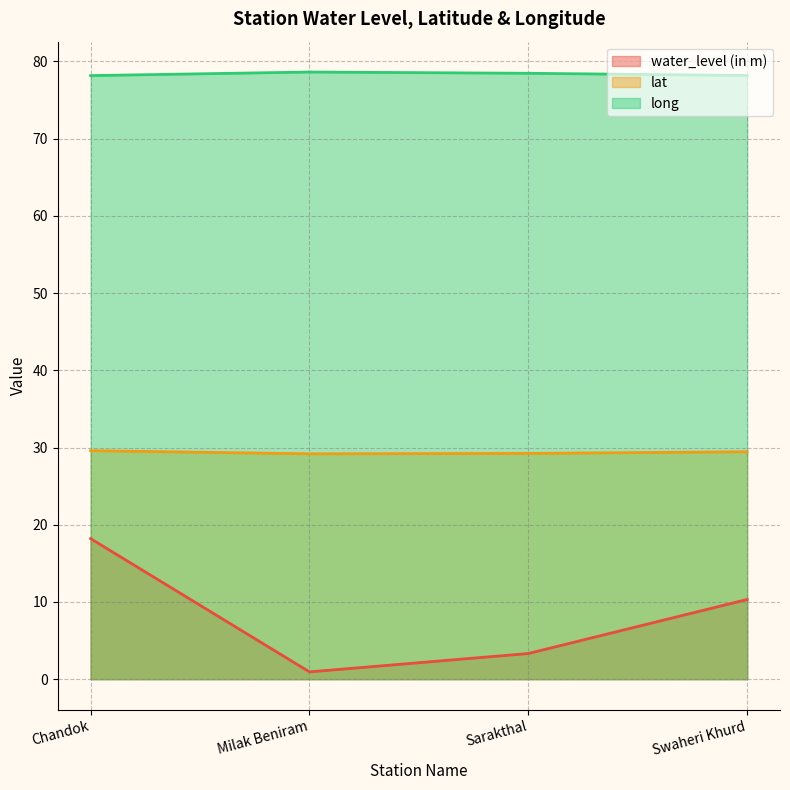

At how many categories does at least one series exceed 26?

4